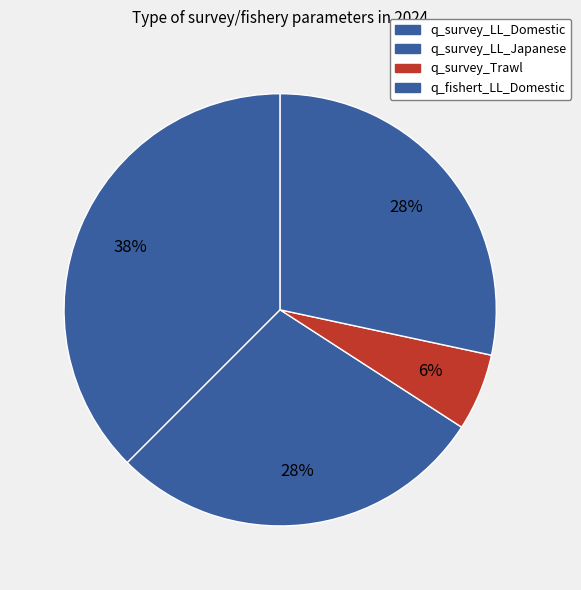

Which slice is the largest?

q_survey_LL_Domestic